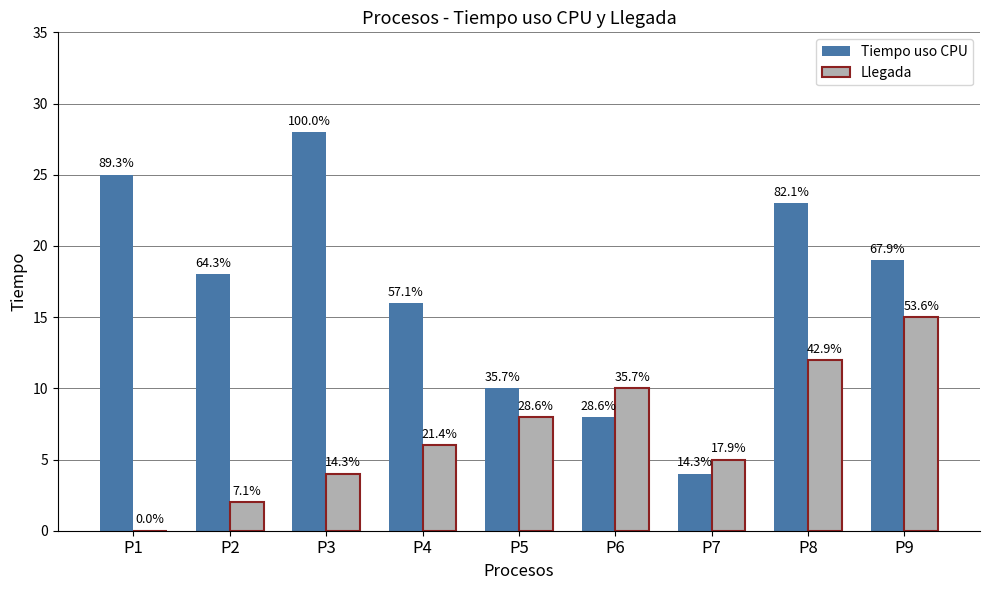

Between P8 and P4, which is larger?

P8